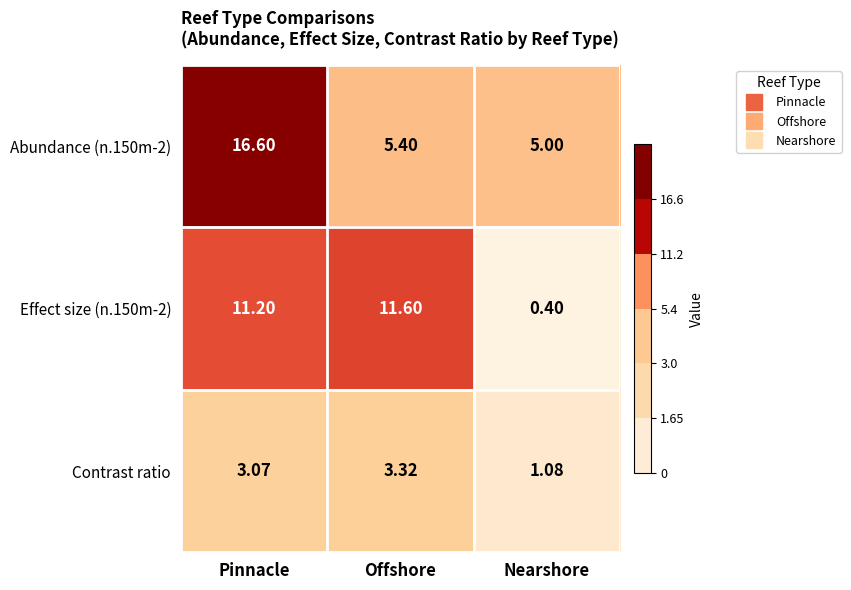

What is the spread (max minus min) of values at Nearshore?

4.6